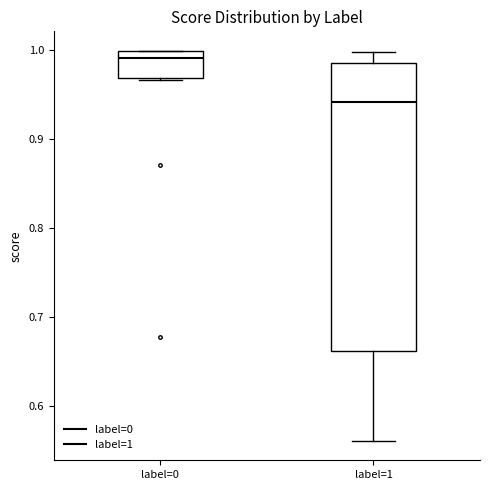

Reading left to right, transcribe this box plot: for each box, give where its median line is, the range the box spans, and where its two whiskers end, as read against the y-axis. The values are not printed on the chart, so give them approximately, as read against the axis.

label=0: median 0.99, box 0.97 to 1.00, whiskers 0.97 to 1.00
label=1: median 0.94, box 0.66 to 0.98, whiskers 0.56 to 1.00